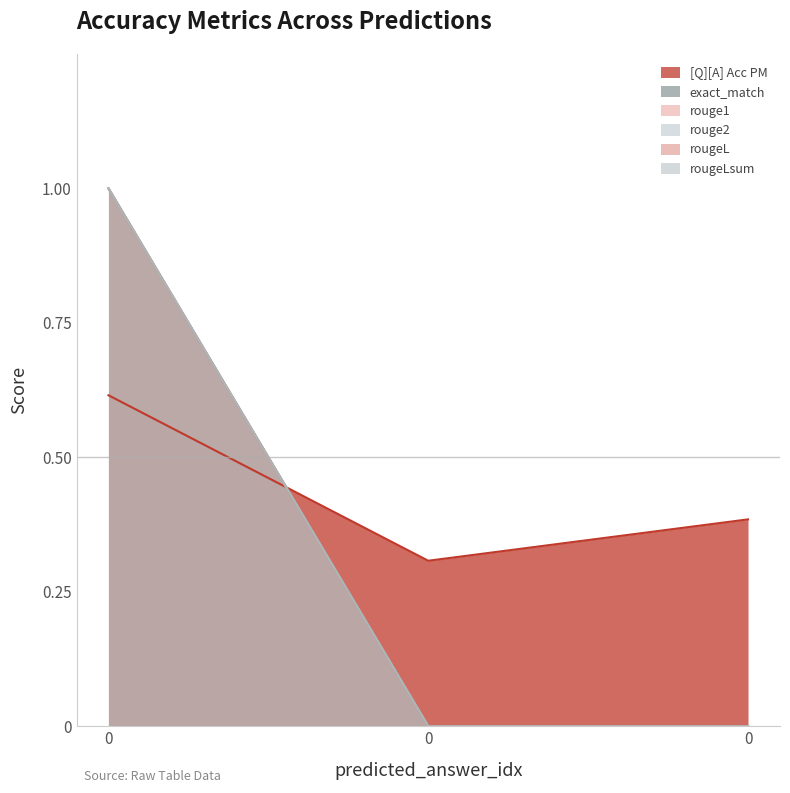

How many values in the exact_match series exceed 0?

1